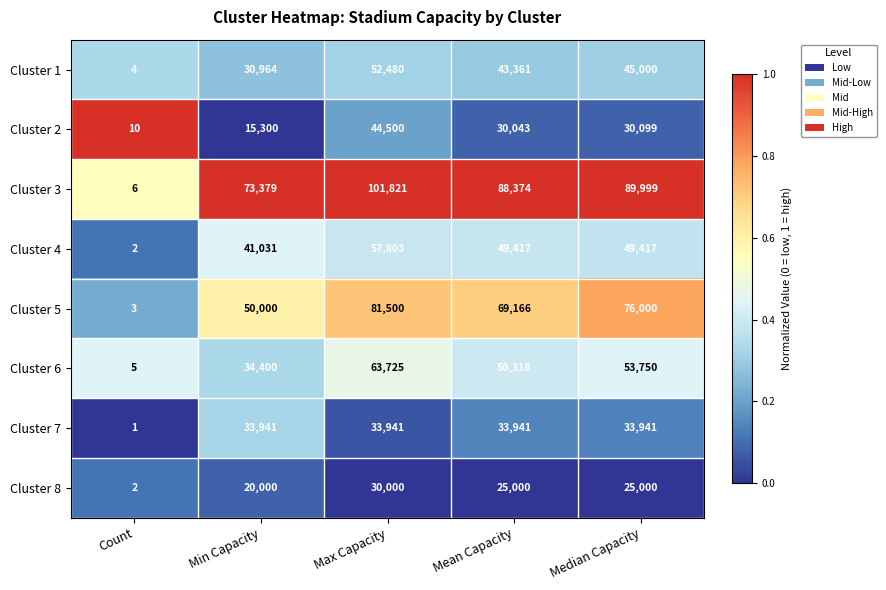

At which category is the sum across all series the highest?

Max Capacity